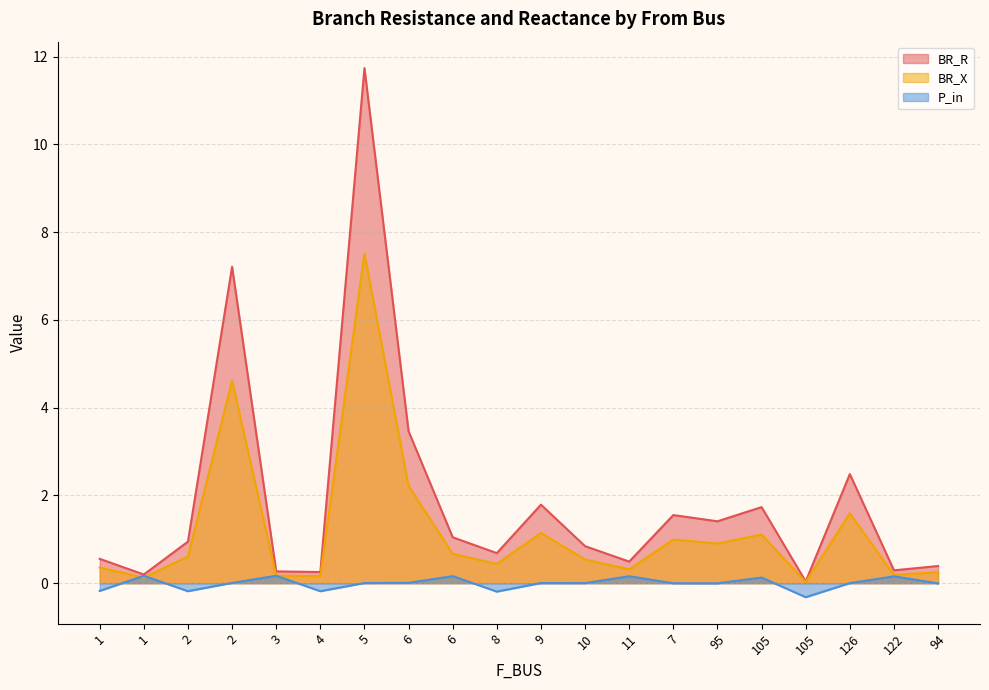

What is the value of the BR_X point at the 8th from the left?

2.2